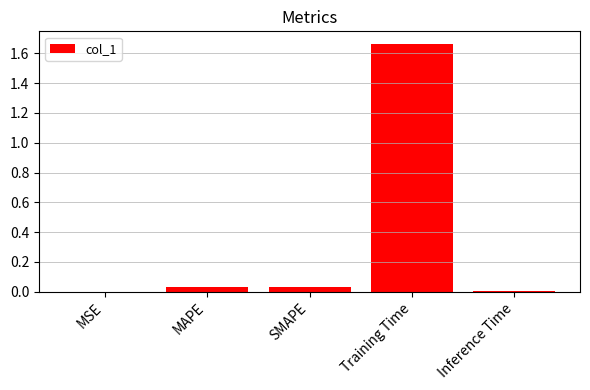

How many series are shown in this chart?

1